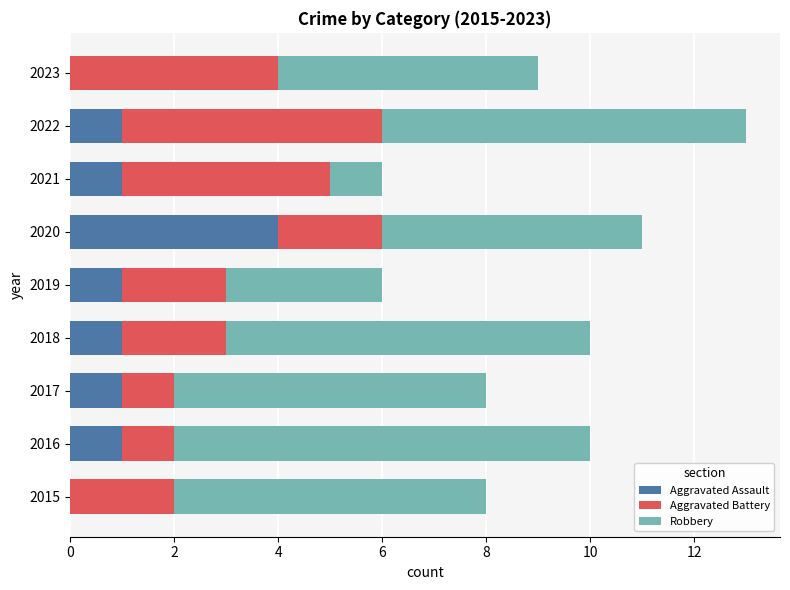

What are all the series names shown in the legend?

Aggravated Assault, Aggravated Battery, Robbery